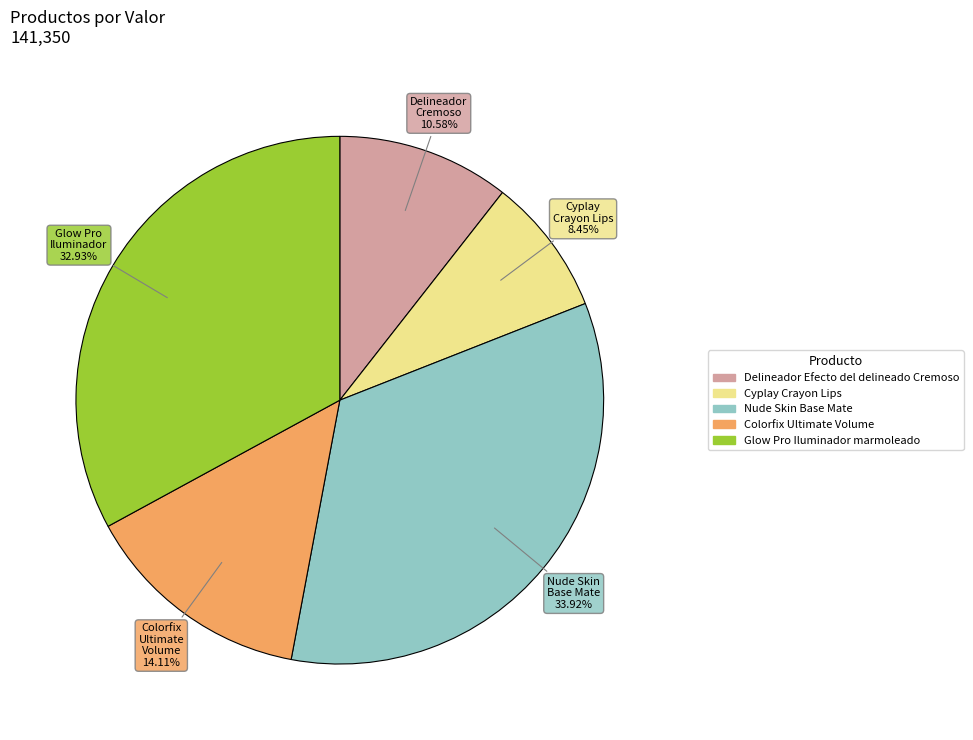

Which slice is the largest?

Nude Skin Base Mate